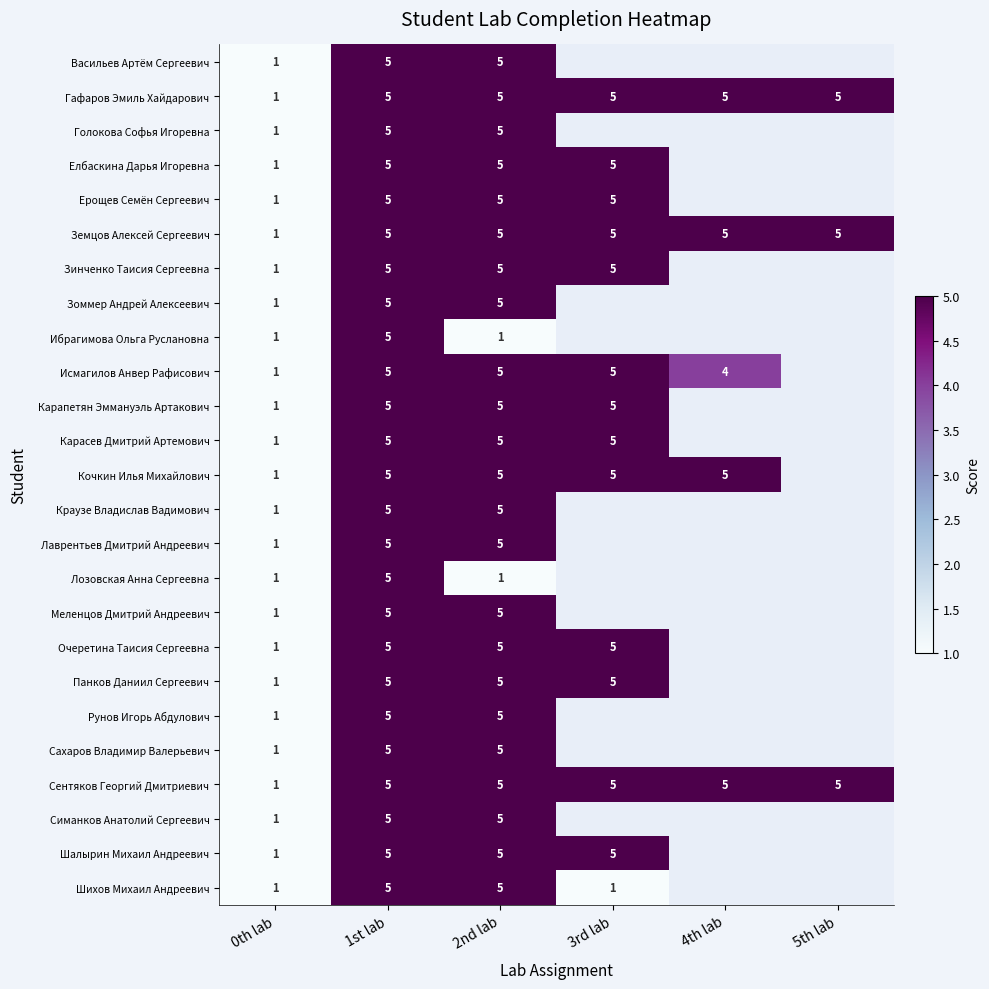

The Карапетян Эммануэль Артакович series shows 5 at 2nd lab. True or false?

True